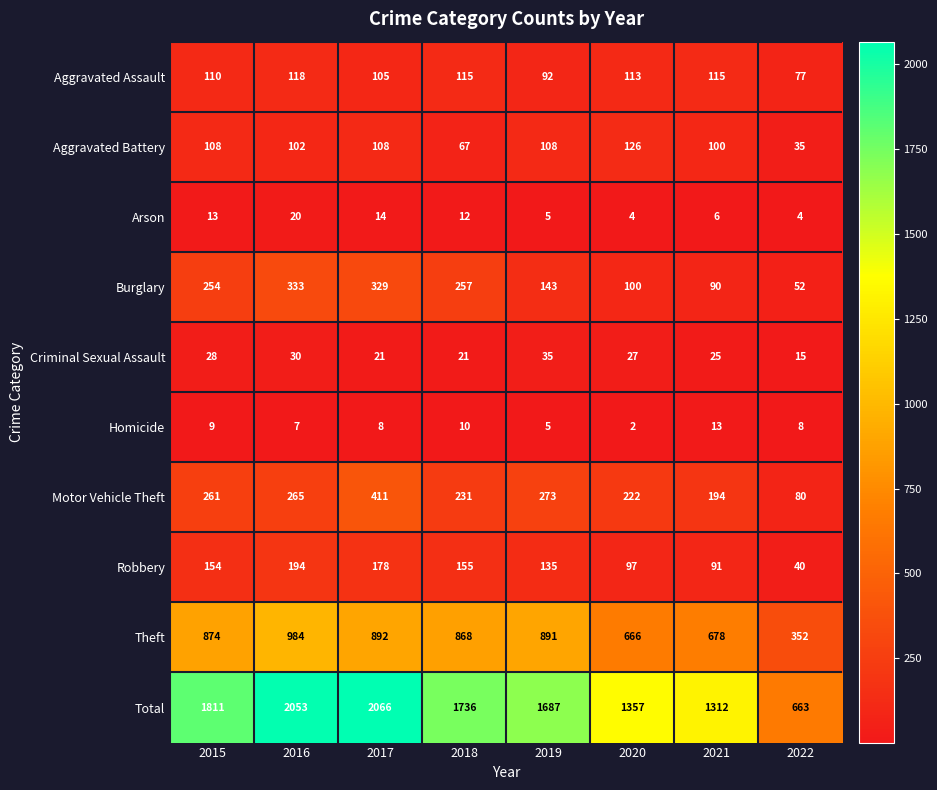

What is the difference between the Robbery values at 2016 and 2021?

103